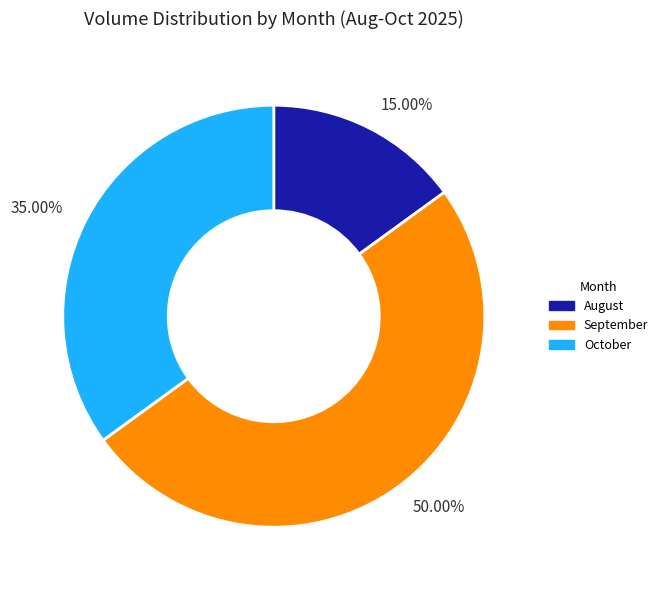

How many slices are in this pie chart?

3